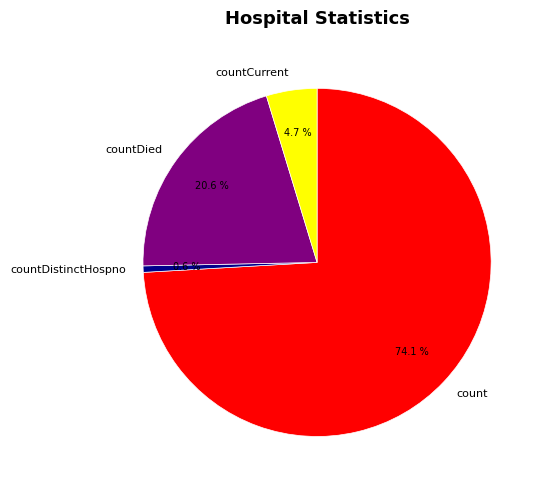

Which slice represents more than half of the pie?

count